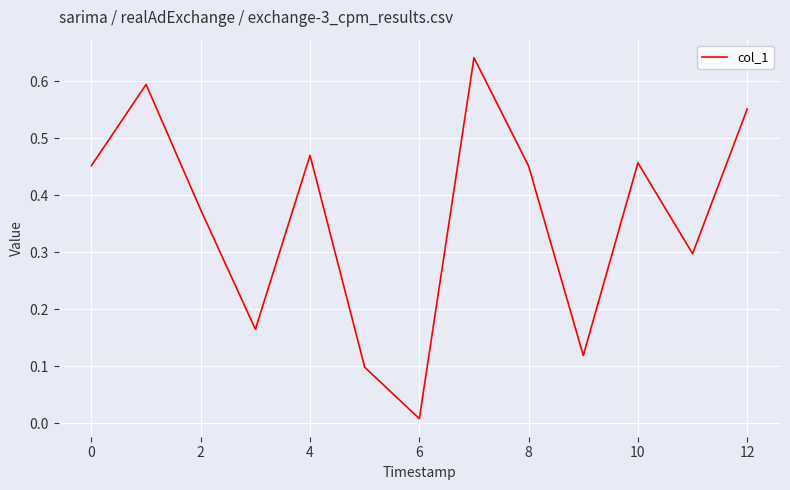

Which label corresponds to the smallest value in the chart?

6